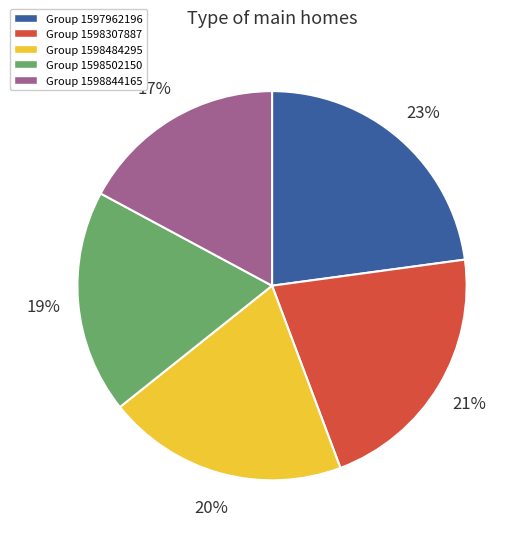

Is there any slice that represents more than half of the pie?

No